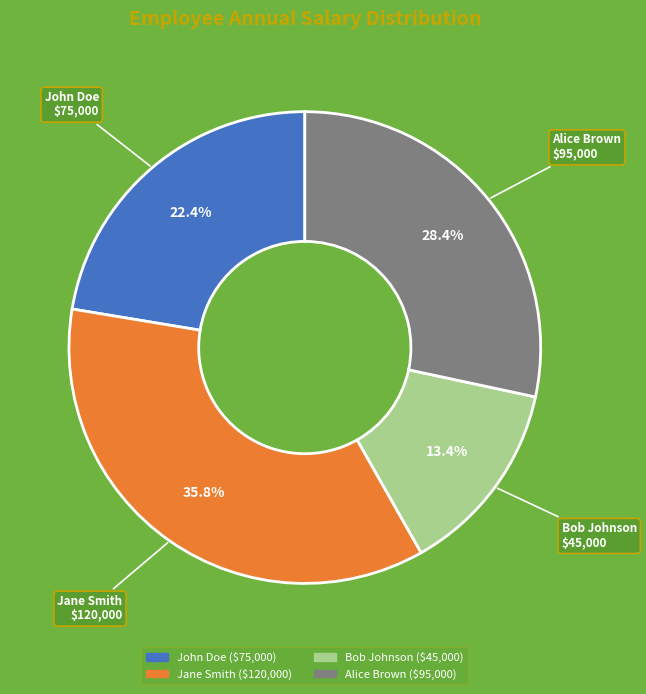

To the nearest percent, what percentage of the pie is Bob Johnson?

13%